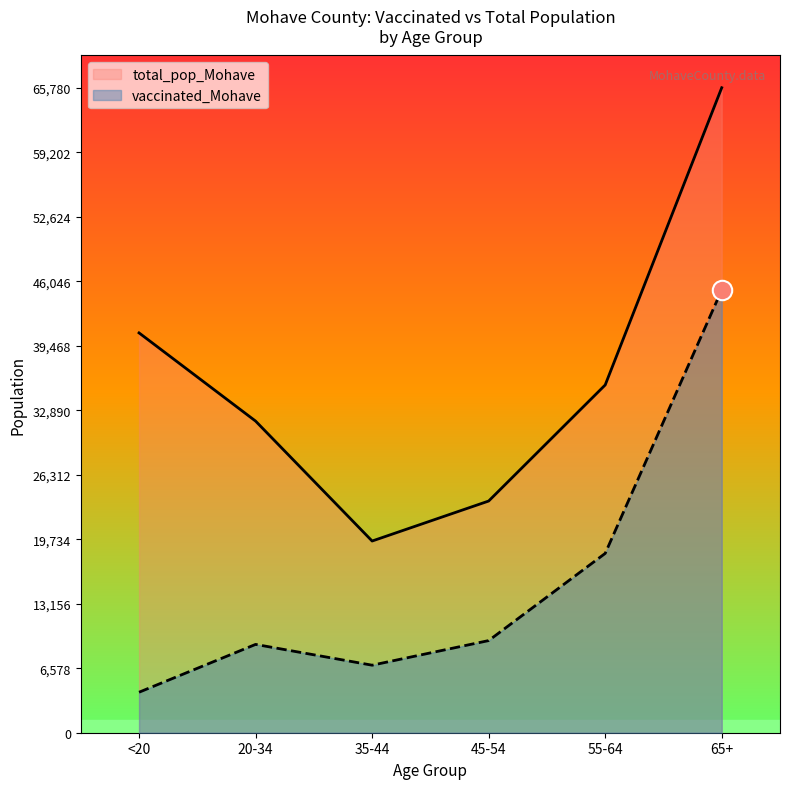

What is the value of the vaccinated_Mohave point at the 3rd from the left?

6887